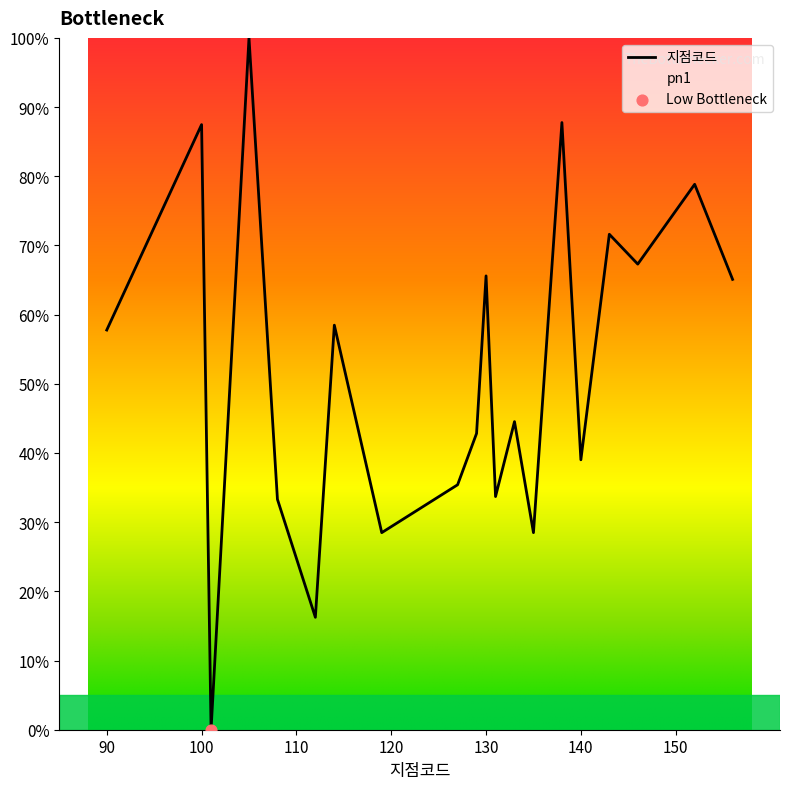

What is the change in value from 90 to 138?

+30.0